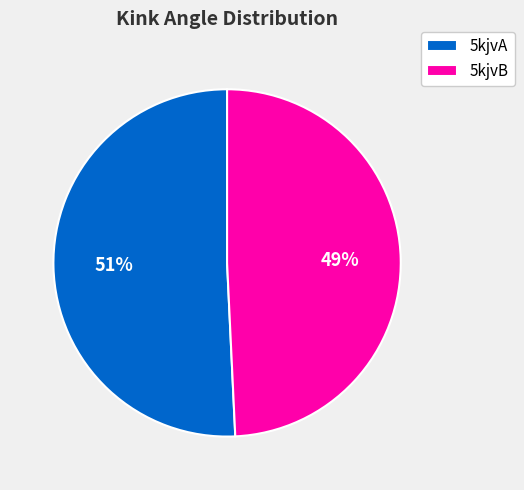

The 5kjvA slice represents 51% of the pie. True or false?

True